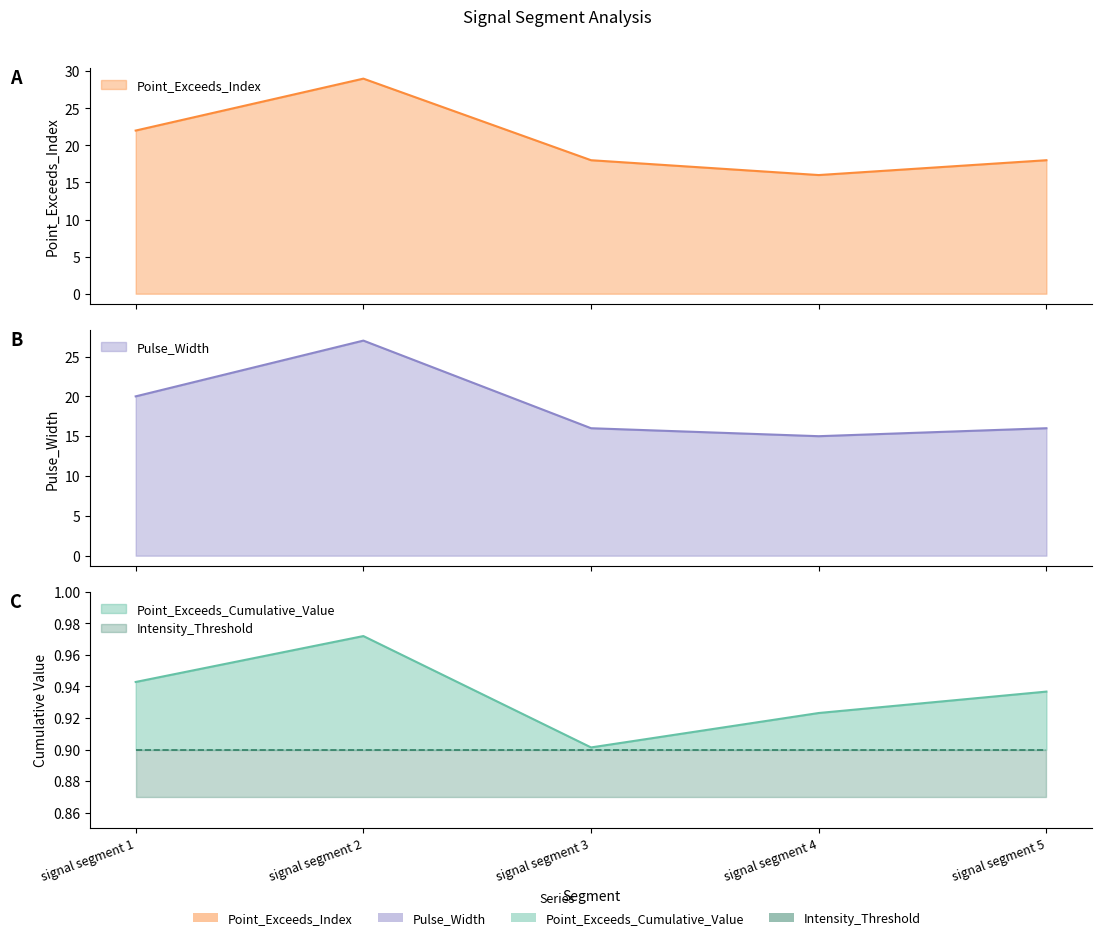

At which category is the sum across all series the highest?

signal segment 2